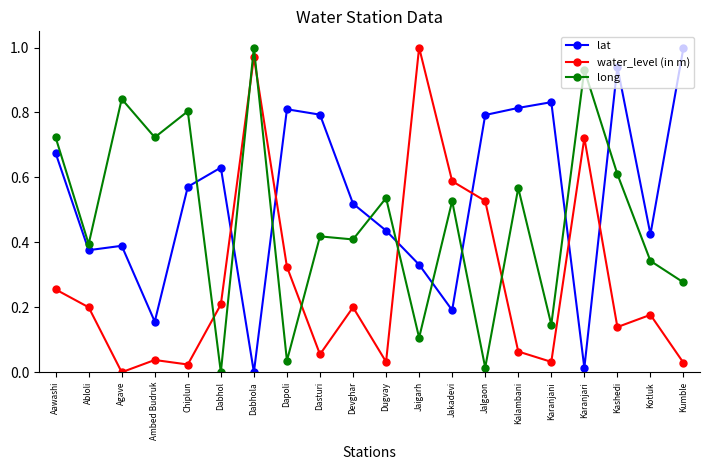

What are all the series names shown in the legend?

lat, water_level (in m), long